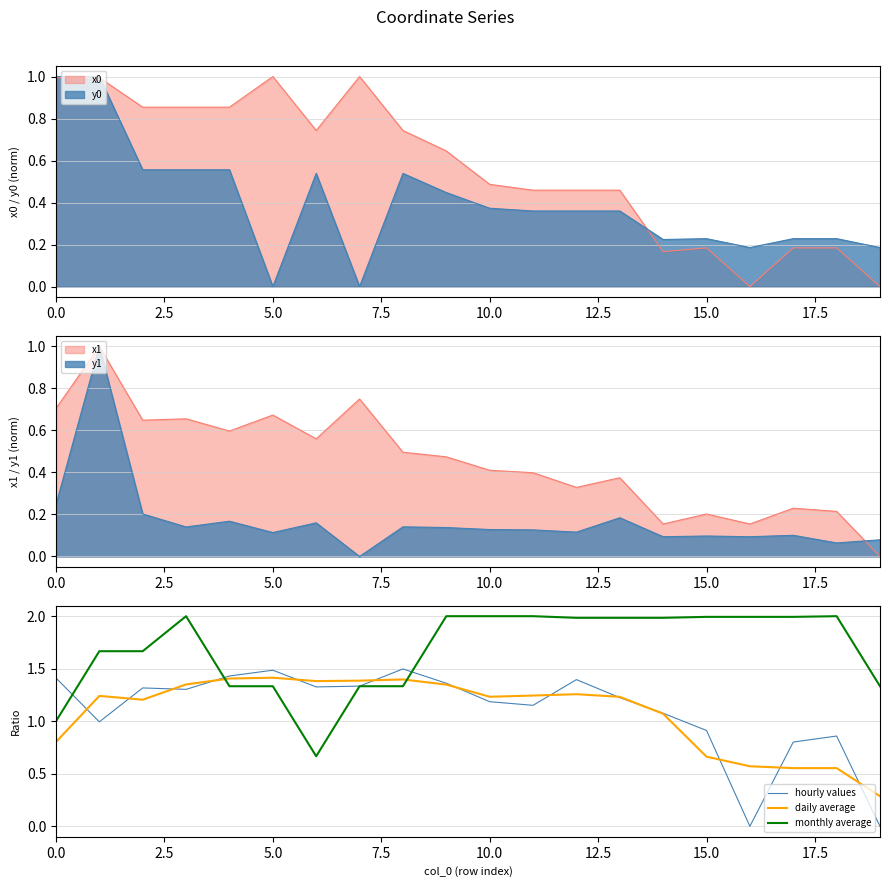

What is the label of the 19th point from the left?

18